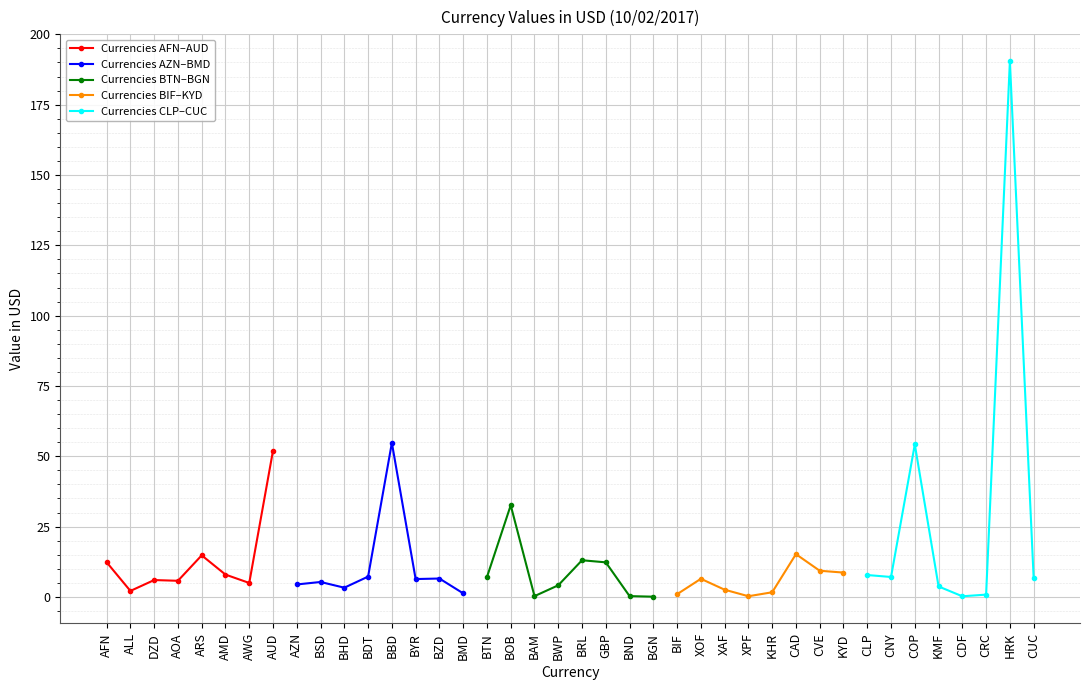

At which label does Currencies AFN–AUD reach its peak?

AUD